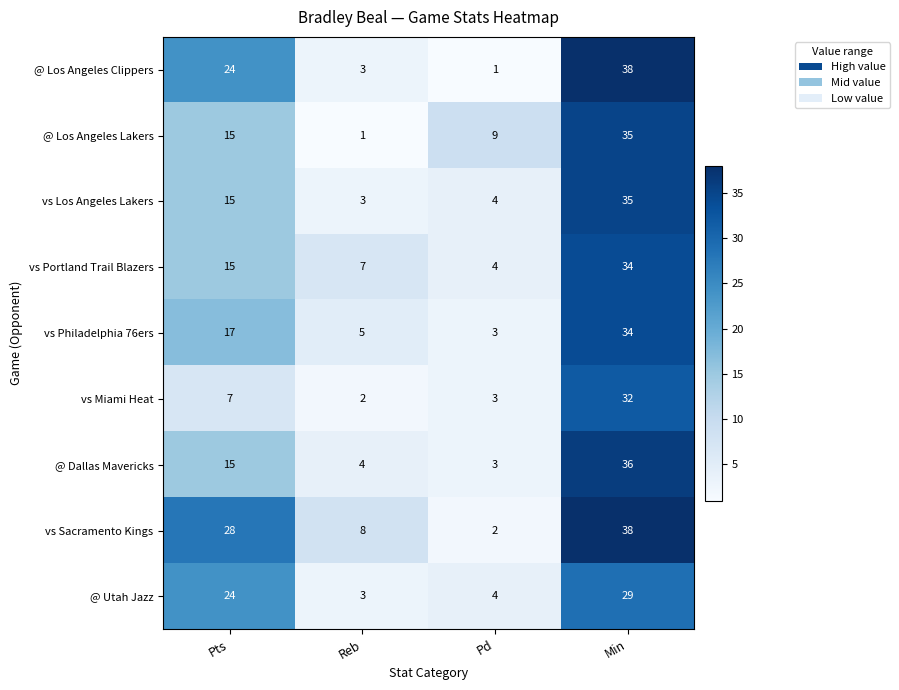

True or false: @ Utah Jazz has a value of 24 at Pts.

True